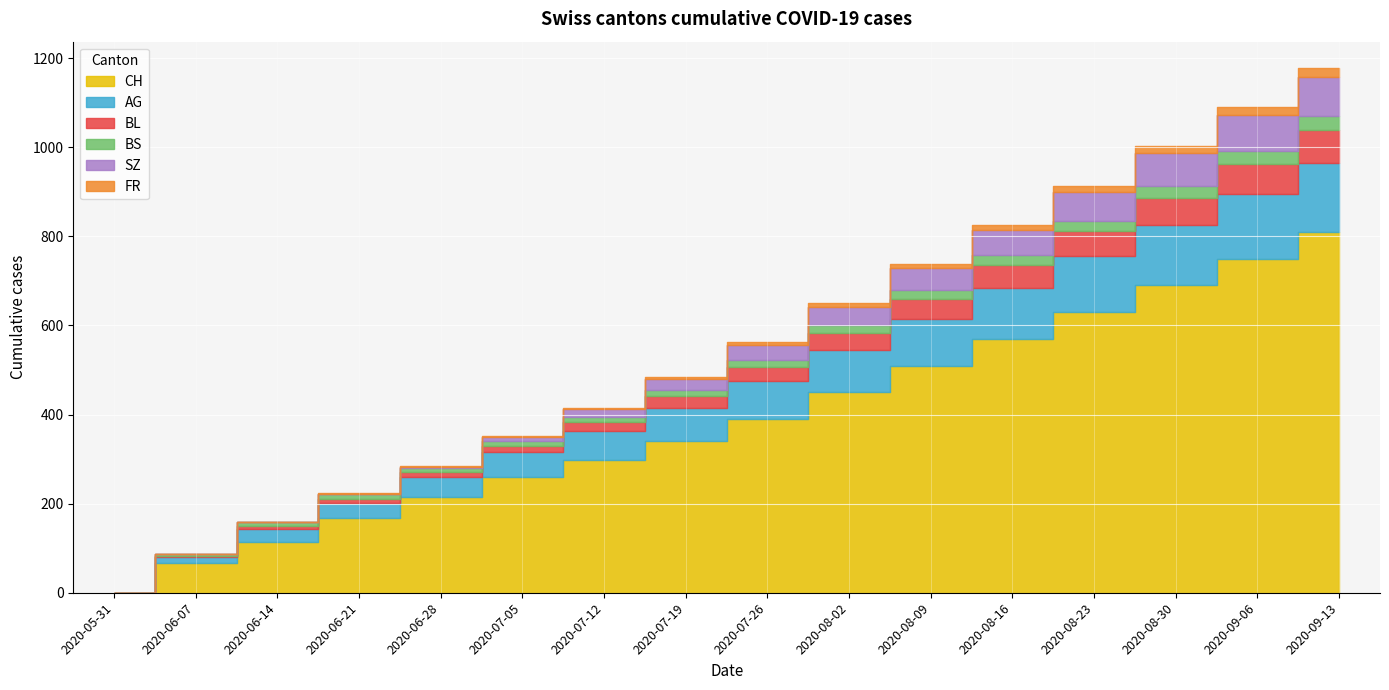

What is the sum of all AG values?

1280